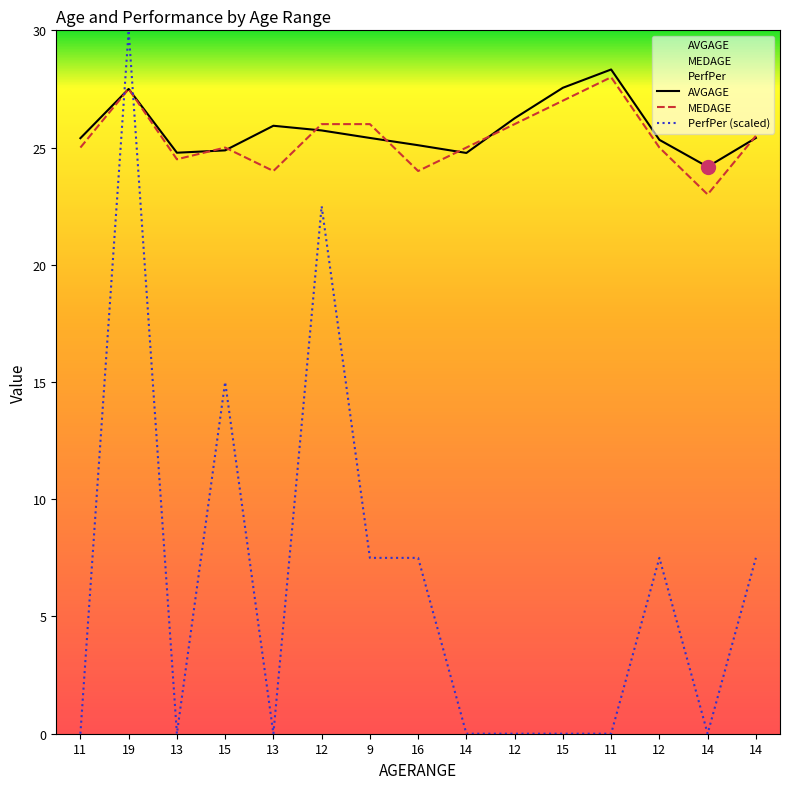

At 9, list the series in order from smallest to largest.

PerfPer (scaled), AVGAGE, MEDAGE